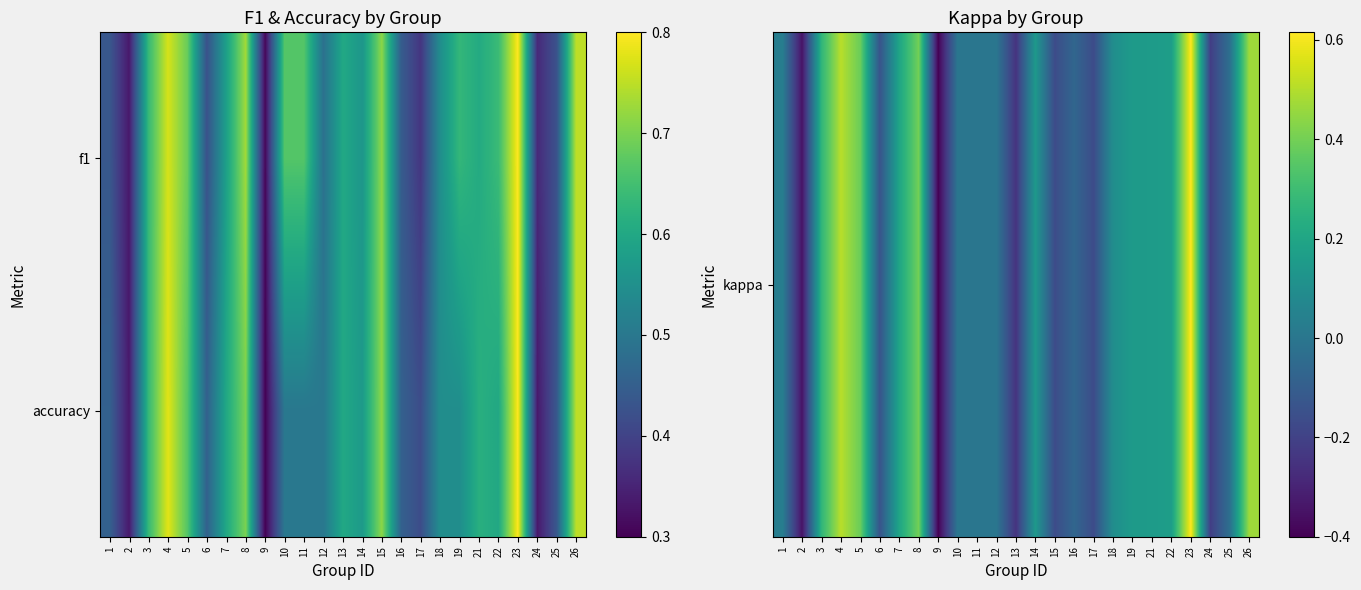

At which category is the sum across all series the highest?

23